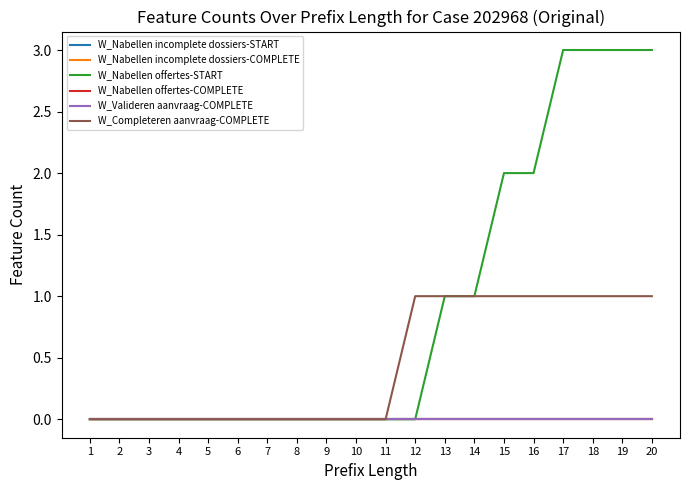

At how many categories does at least one series exceed 0?

9